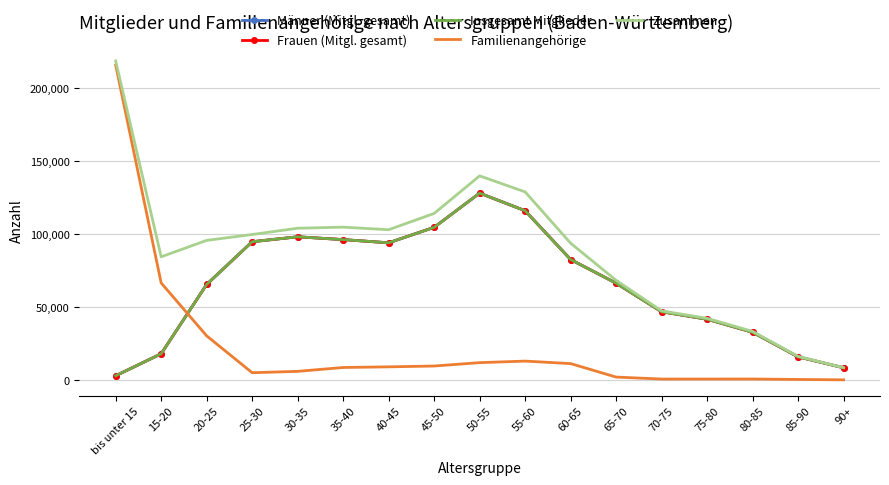

Where is Familienangehörige nearest to the value 107762?

15-20